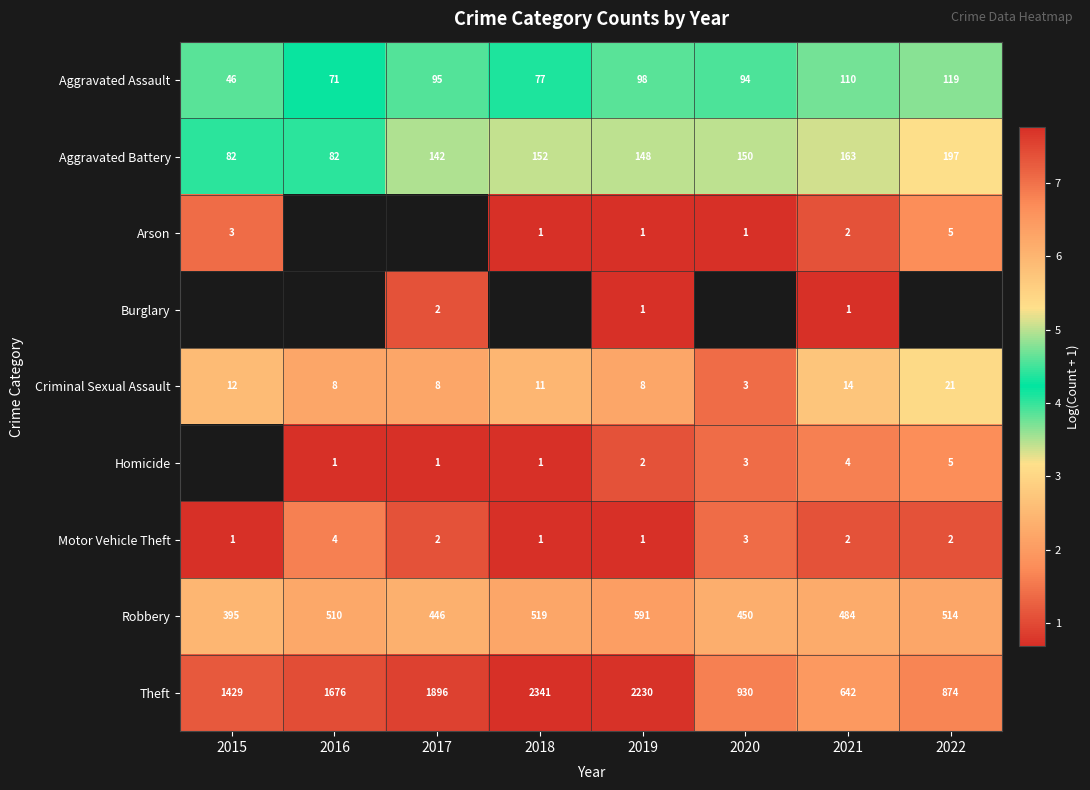

Which series has the largest total across all categories?

Theft